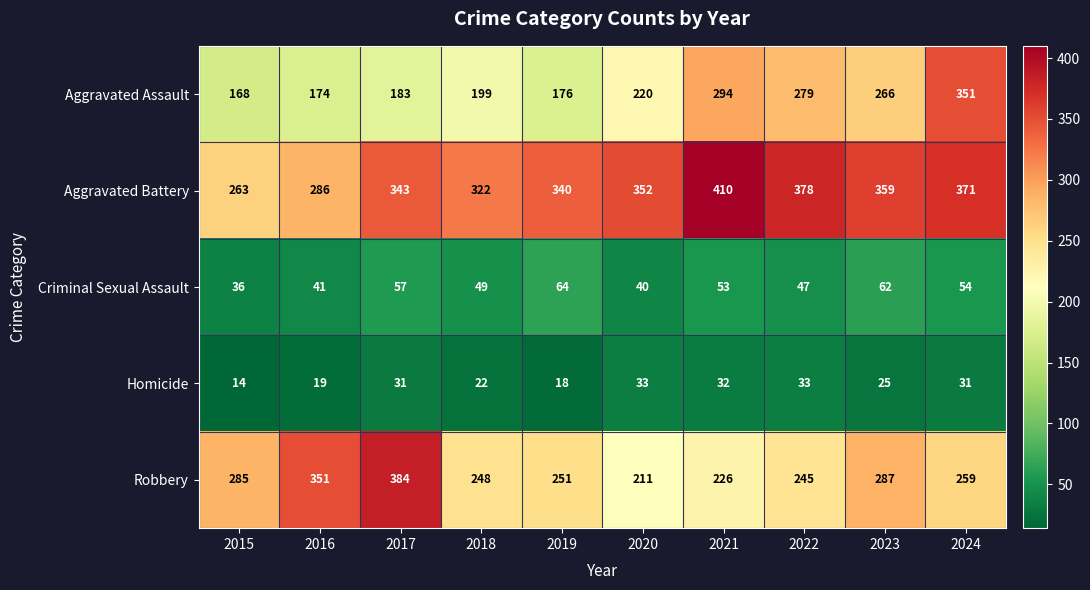

At 2016, list the series in order from largest to smallest.

Robbery, Aggravated Battery, Aggravated Assault, Criminal Sexual Assault, Homicide